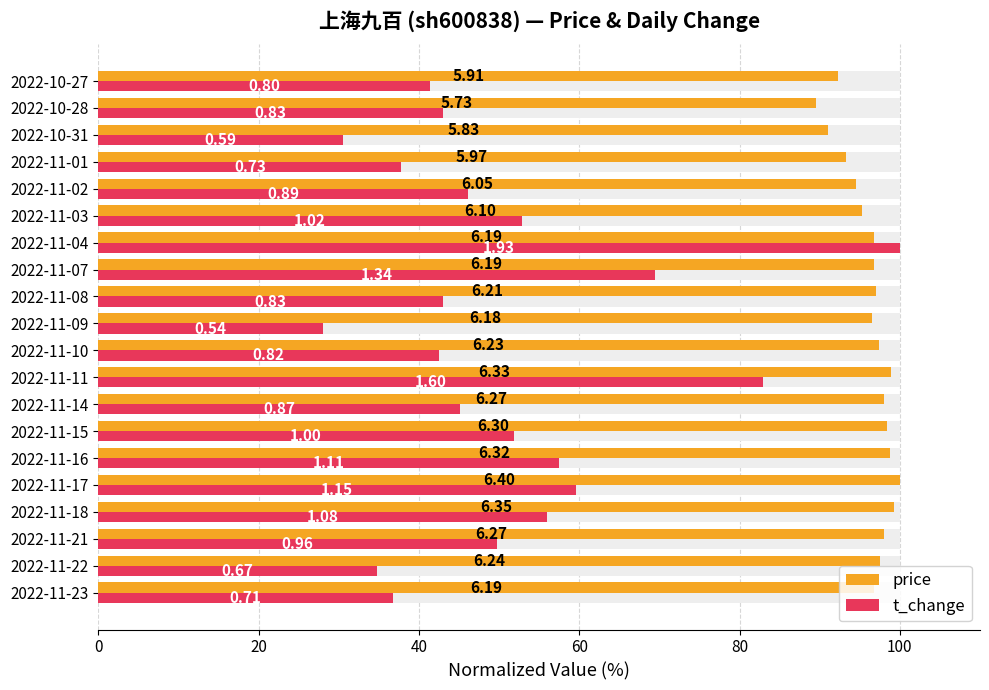

Which series has the widest spread of values?

t_change